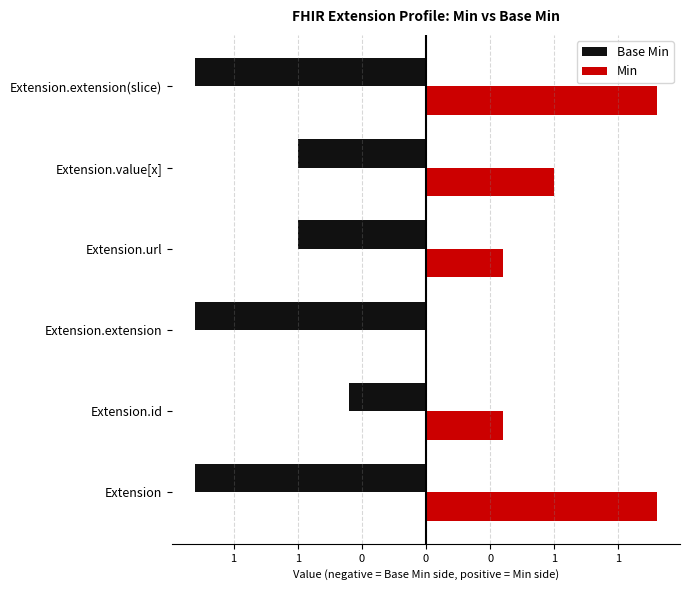

Count the number of data series in this chart.

2